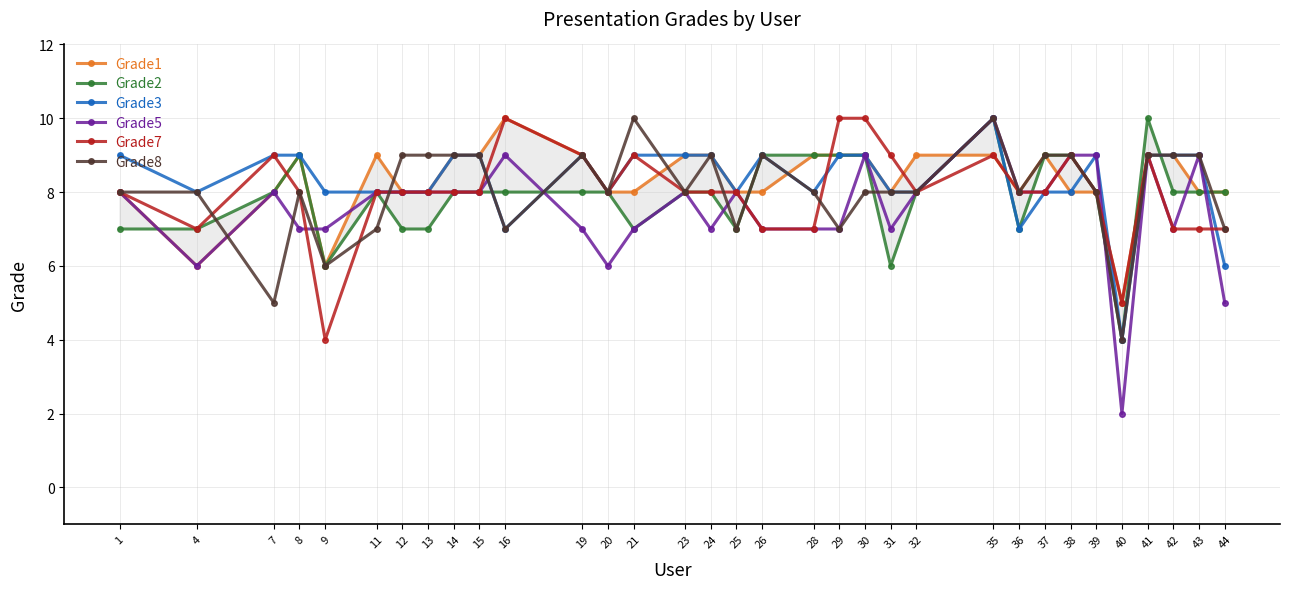

Count the Grade2 values in the range 7 to 9.

28